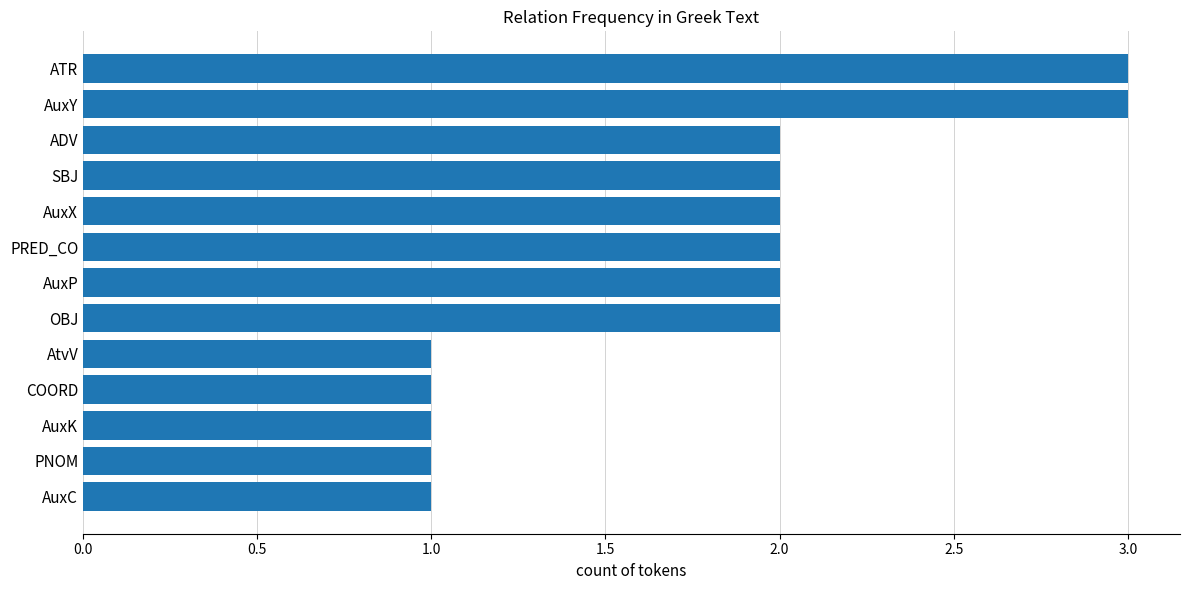

Read the value at ATR.

3